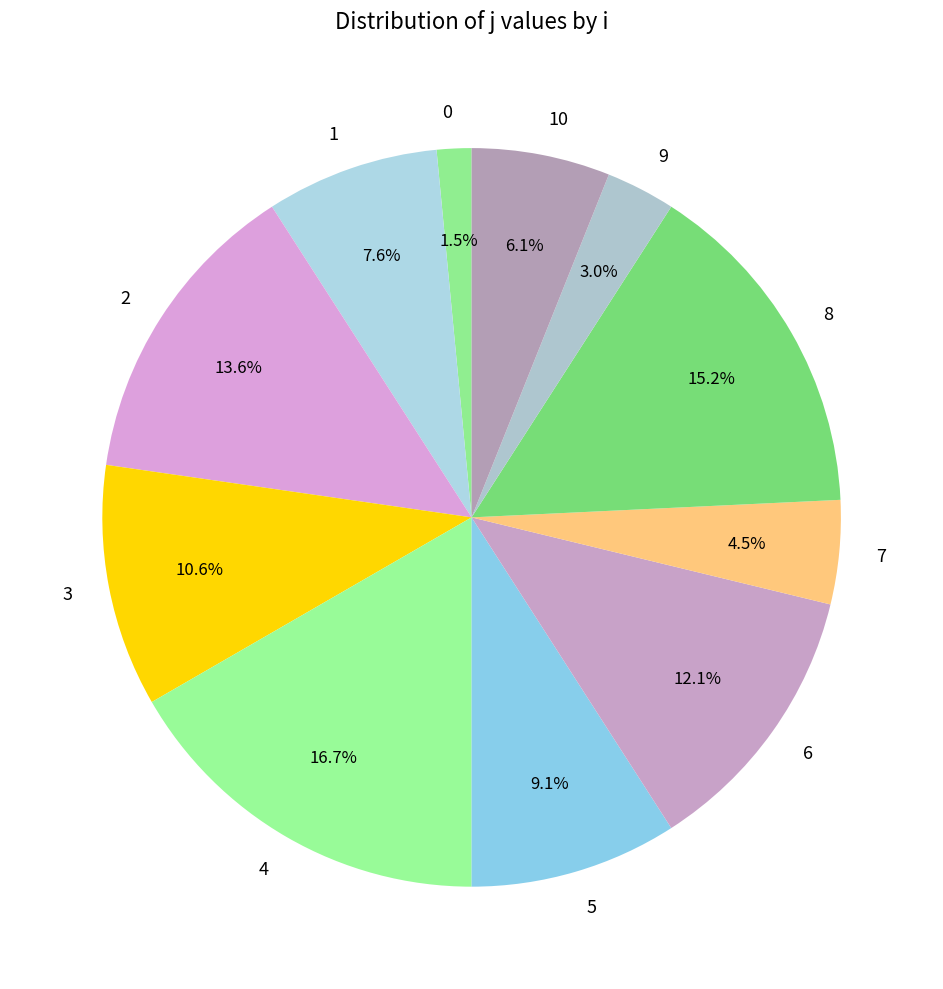

Is it true that 3 is 11% of the pie?

True